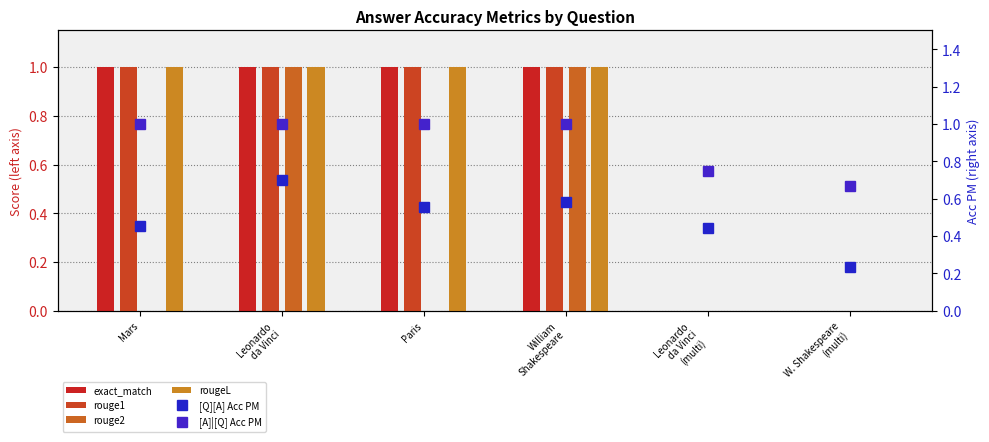

What is the label of the 3rd bar from the left?

Paris